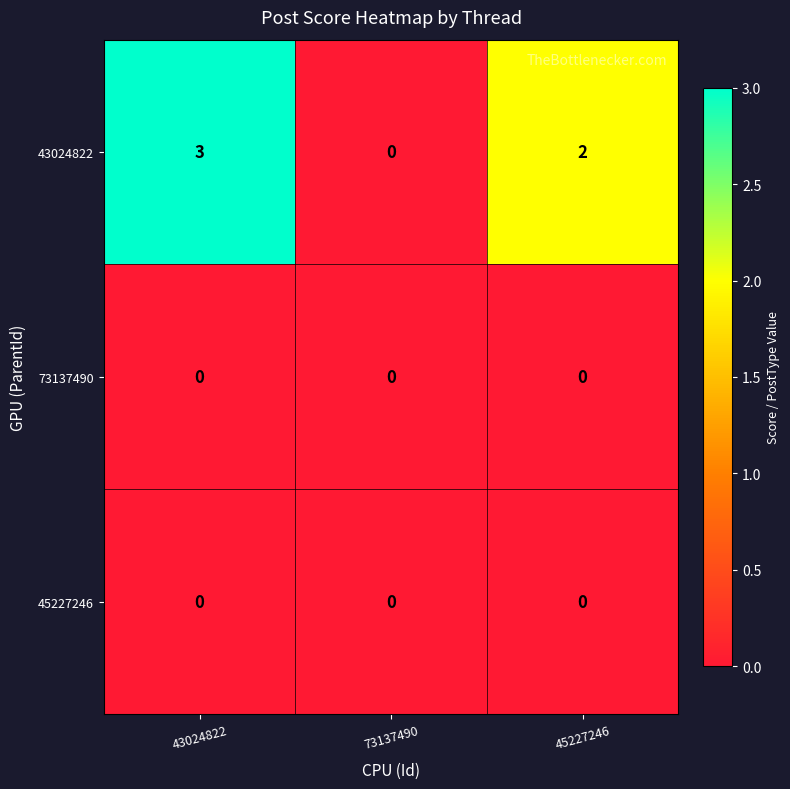

At which category is the sum across all series the highest?

43024822